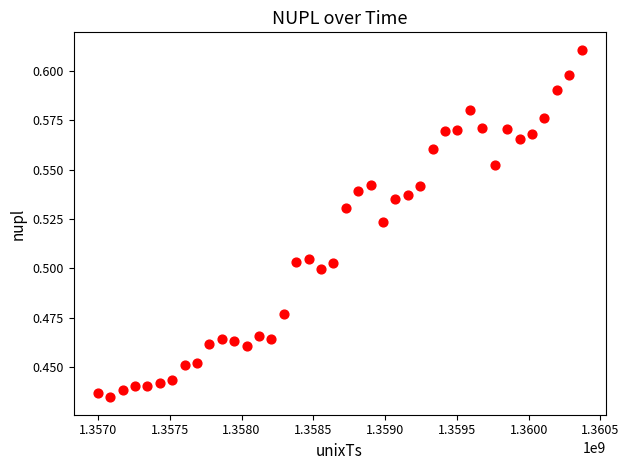

What is the range of X values (max minus min)?

3369600.0